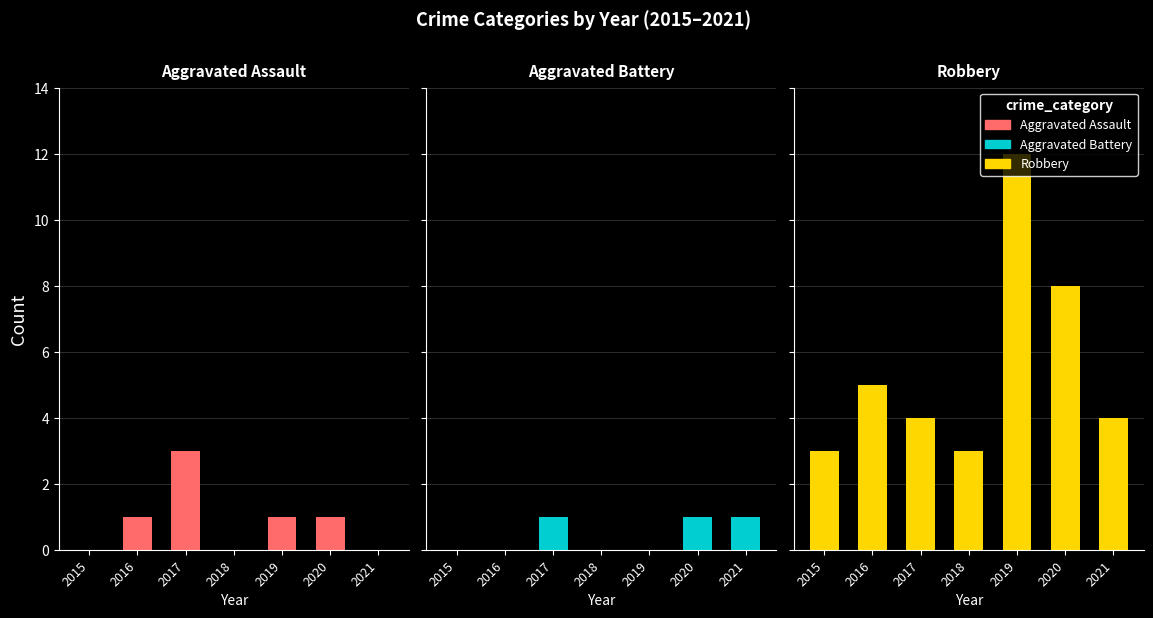

At 2018, list the series in order from smallest to largest.

Aggravated Assault, Aggravated Battery, Robbery